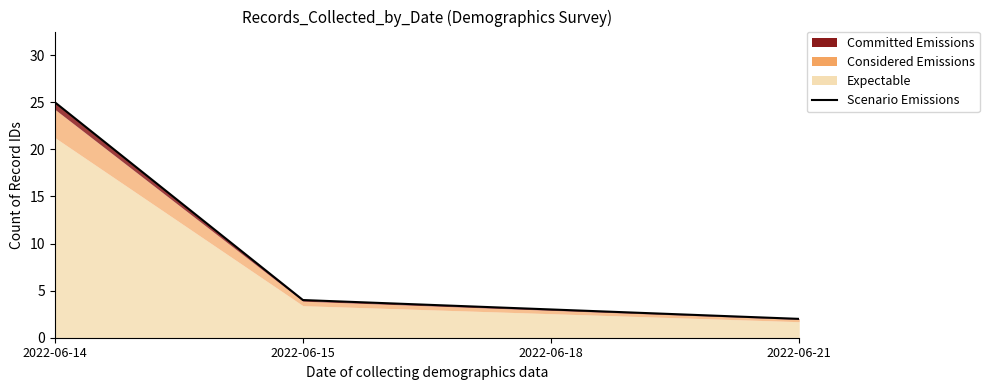

True or false: the data shows 25.0 at 2022-06-14.

True